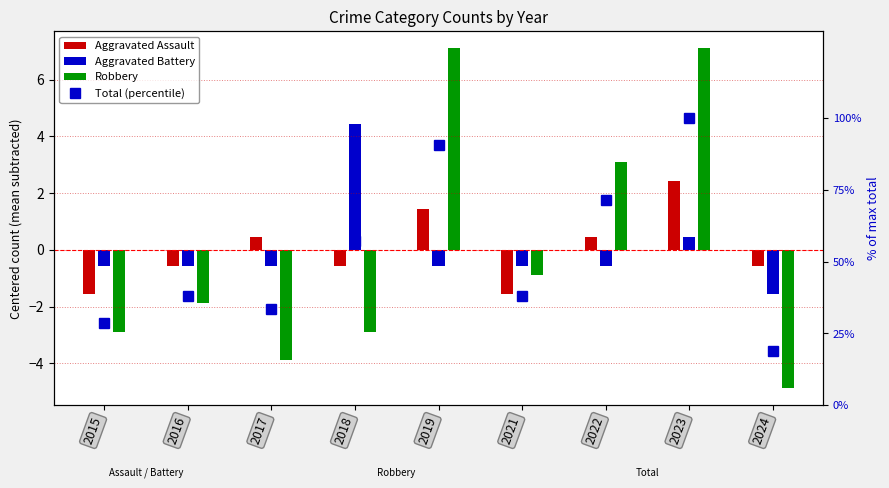

At which label is the value closest to 59?

2018